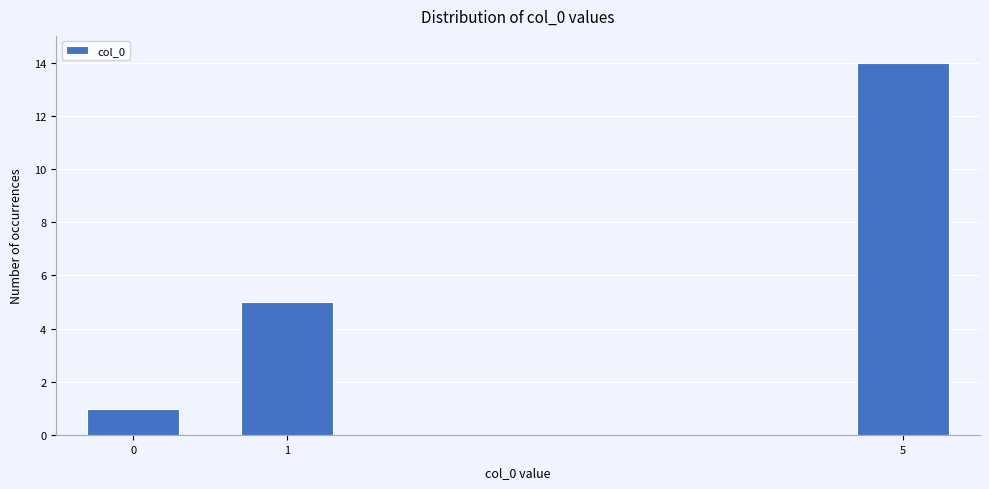

Reading left to right, transcribe all the data shown in this chart.

0=1	1=5	5=14